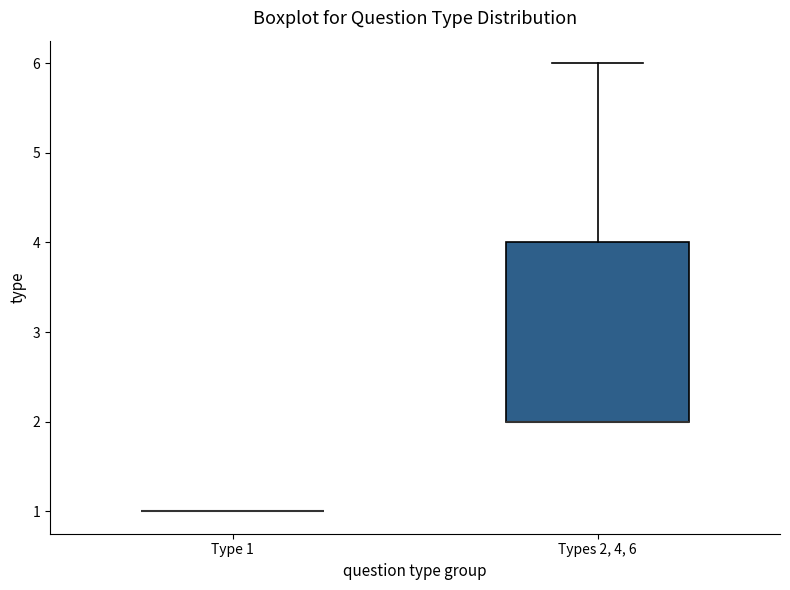

Reading left to right, transcribe this box plot: for each box, give where its median line is, the range the box spans, and where its two whiskers end, as read against the y-axis. The values are not printed on the chart, so give them approximately, as read against the axis.

Type 1: box collapsed to a line at 1, whiskers 1 to 1
Types 2, 4, 6: median 2 (drawn on the box's lower edge), box 2 to 4, whiskers 2 to 6